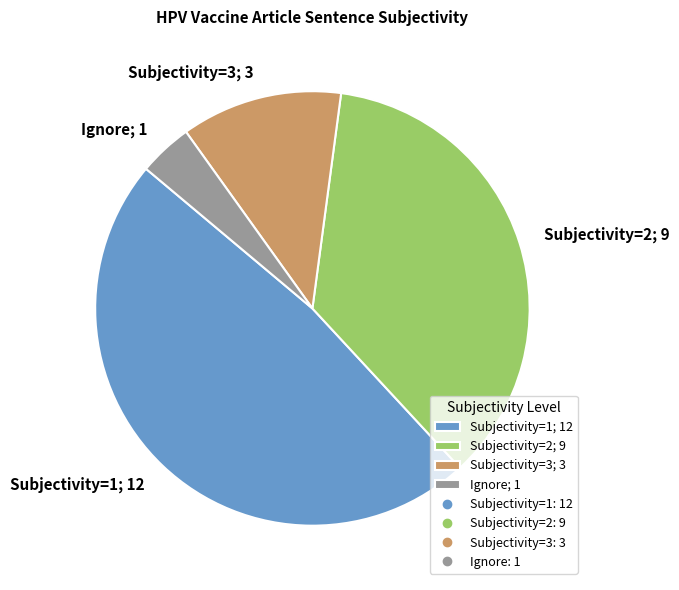

Approximately how many times larger is the value at Subjectivity=3 compared to Ignore?

3.0